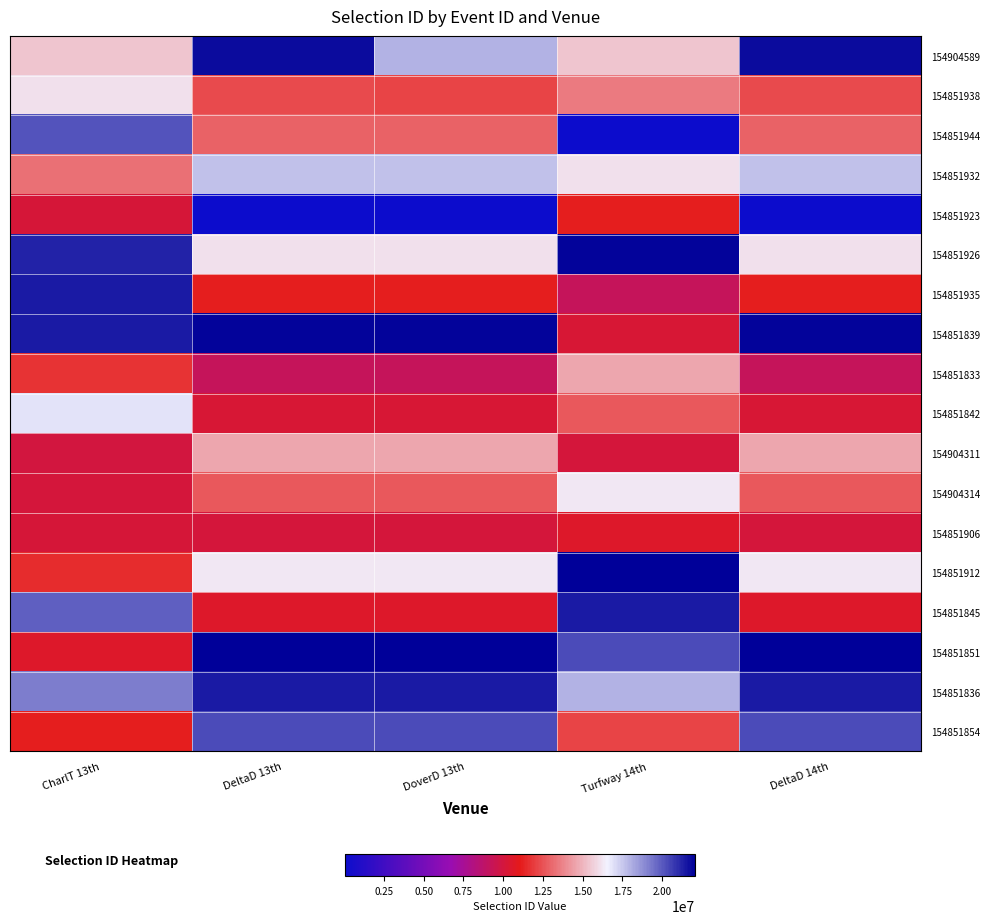

Reading left to right, extract all data points from this chart.

154904589: CharlT 13th=0.7	DeltaD 13th=1.0	DoverD 13th=0.8	Turfway 14th=0.7	DeltaD 14th=1.0
154851938: CharlT 13th=0.7	DeltaD 13th=0.6	DoverD 13th=0.5	Turfway 14th=0.6	DeltaD 14th=0.6
154851944: CharlT 13th=0.9	DeltaD 13th=0.6	DoverD 13th=0.6	Turfway 14th=0.0	DeltaD 14th=0.6
154851932: CharlT 13th=0.6	DeltaD 13th=0.8	DoverD 13th=0.8	Turfway 14th=0.7	DeltaD 14th=0.8
154851923: CharlT 13th=0.5	DeltaD 13th=0.0	DoverD 13th=0.0	Turfway 14th=0.5	DeltaD 14th=0.0
154851926: CharlT 13th=1.0	DeltaD 13th=0.7	DoverD 13th=0.7	Turfway 14th=1.0	DeltaD 14th=0.7
154851935: CharlT 13th=1.0	DeltaD 13th=0.5	DoverD 13th=0.5	Turfway 14th=0.4	DeltaD 14th=0.5
154851839: CharlT 13th=1.0	DeltaD 13th=1.0	DoverD 13th=1.0	Turfway 14th=0.5	DeltaD 14th=1.0
154851833: CharlT 13th=0.5	DeltaD 13th=0.4	DoverD 13th=0.4	Turfway 14th=0.7	DeltaD 14th=0.4
154851842: CharlT 13th=0.8	DeltaD 13th=0.5	DoverD 13th=0.5	Turfway 14th=0.6	DeltaD 14th=0.5
154904311: CharlT 13th=0.5	DeltaD 13th=0.7	DoverD 13th=0.7	Turfway 14th=0.5	DeltaD 14th=0.7
154904314: CharlT 13th=0.5	DeltaD 13th=0.6	DoverD 13th=0.6	Turfway 14th=0.7	DeltaD 14th=0.6
154851906: CharlT 13th=0.5	DeltaD 13th=0.5	DoverD 13th=0.5	Turfway 14th=0.5	DeltaD 14th=0.5
154851912: CharlT 13th=0.5	DeltaD 13th=0.7	DoverD 13th=0.7	Turfway 14th=1.0	DeltaD 14th=0.7
154851845: CharlT 13th=0.9	DeltaD 13th=0.5	DoverD 13th=0.5	Turfway 14th=1.0	DeltaD 14th=0.5
154851851: CharlT 13th=0.5	DeltaD 13th=1.0	DoverD 13th=1.0	Turfway 14th=0.9	DeltaD 14th=1.0
154851836: CharlT 13th=0.9	DeltaD 13th=1.0	DoverD 13th=1.0	Turfway 14th=0.8	DeltaD 14th=1.0
154851854: CharlT 13th=0.5	DeltaD 13th=0.9	DoverD 13th=0.9	Turfway 14th=0.5	DeltaD 14th=0.9